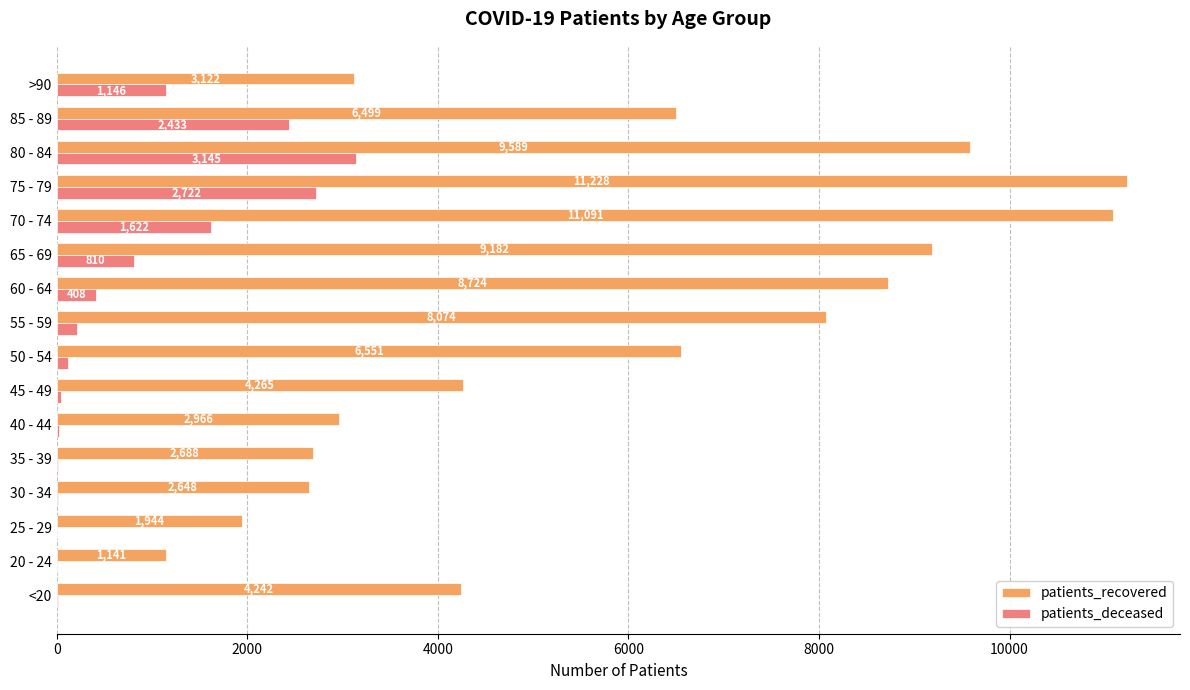

Which series changed the most between 55 - 59 and 85 - 89?

patients_deceased